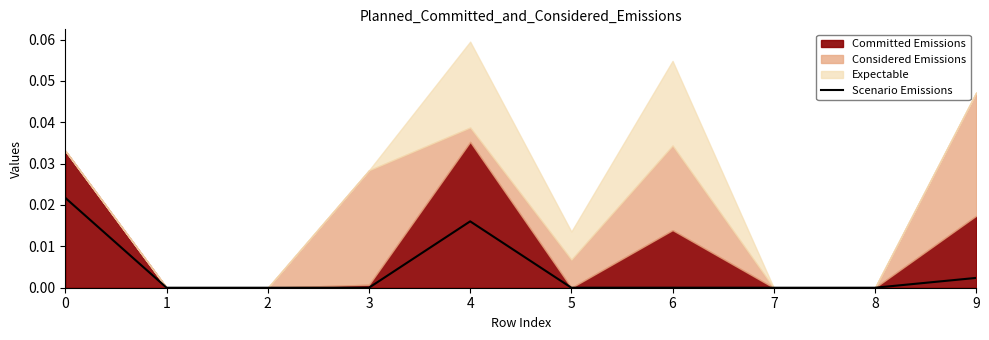

Where is the first local maximum?

4